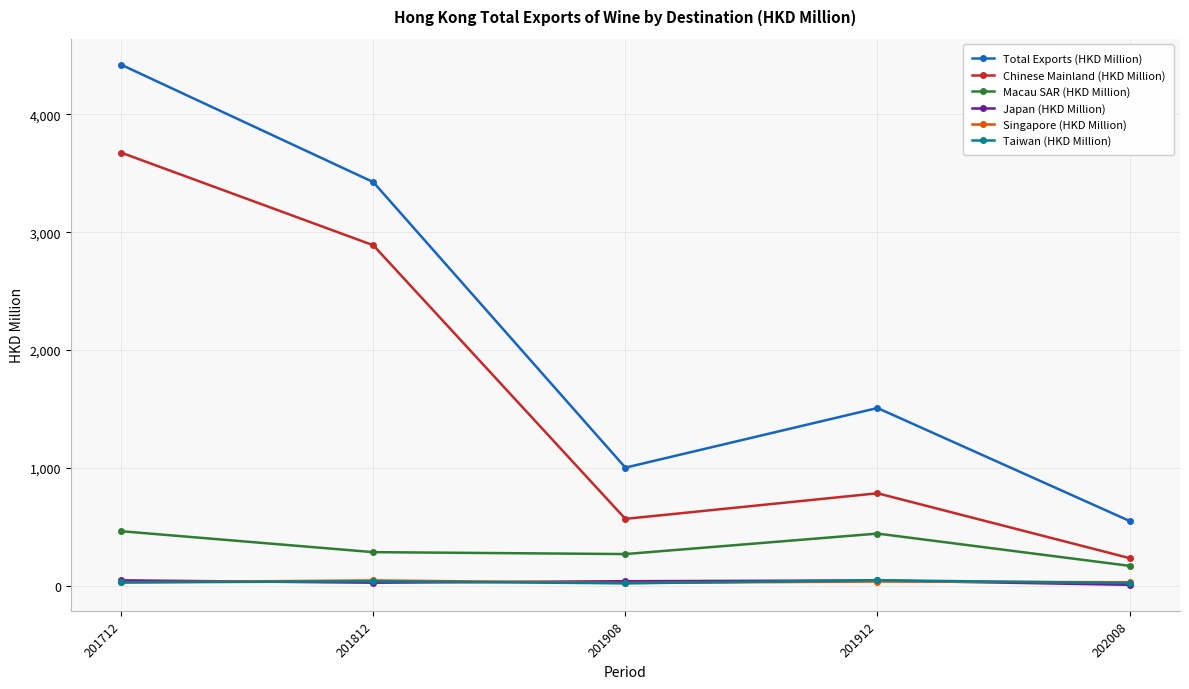

What is the difference between the second highest and second lowest values in the Total Exports (HKD Million) series?

2424.0